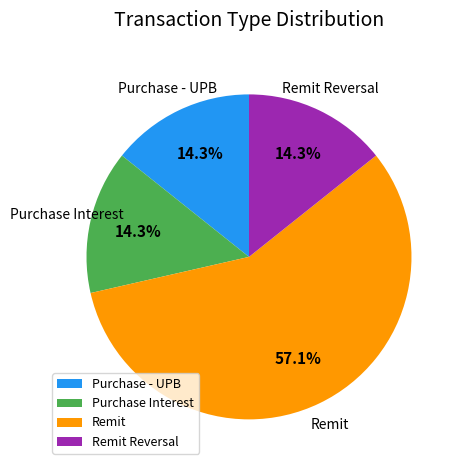

Combined, do Purchase Interest and Remit account for over 50%?

Yes